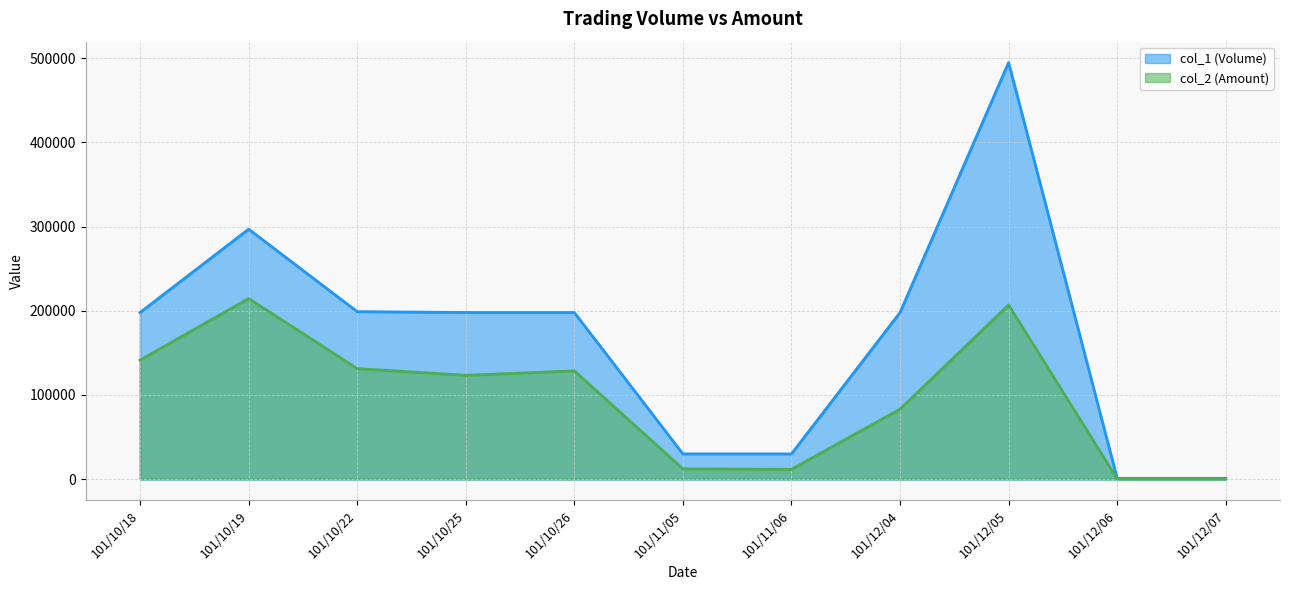

Reading right to left, list all the values displayed in this chart.

col_1: 1000	1000	495000	198000	30000	30000	198000	198000	199000	297000	198000
col_2: 340	410	206910	83160	11680	12300	128630	123380	131330	214580	141410